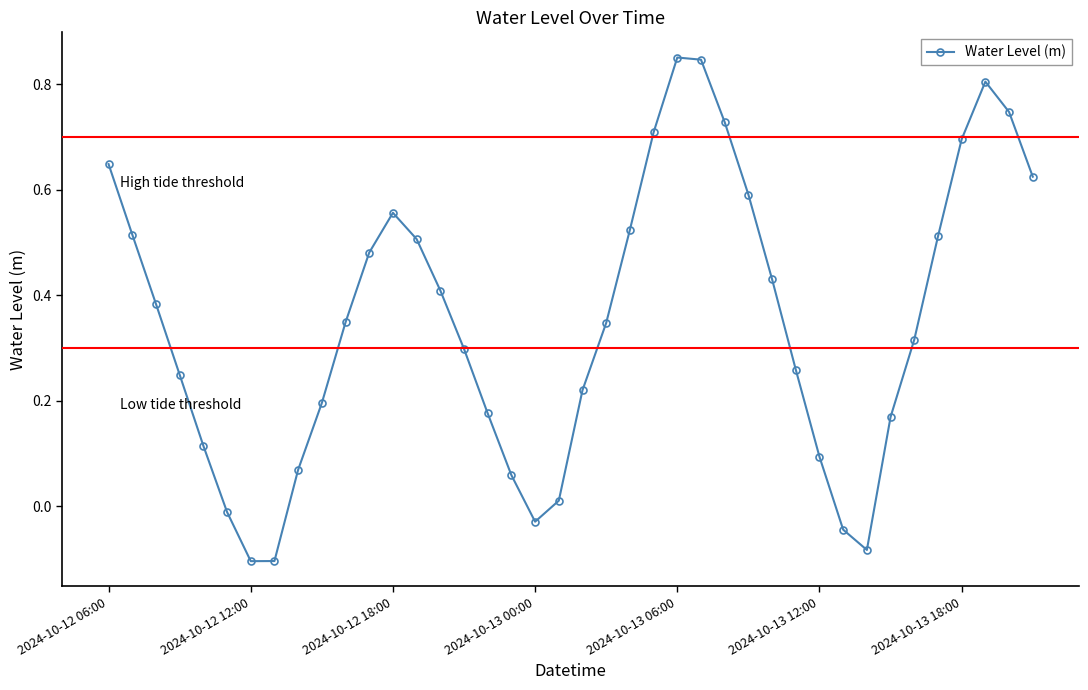

How many interior local valleys (lower than both neighbors) does the data have?

3